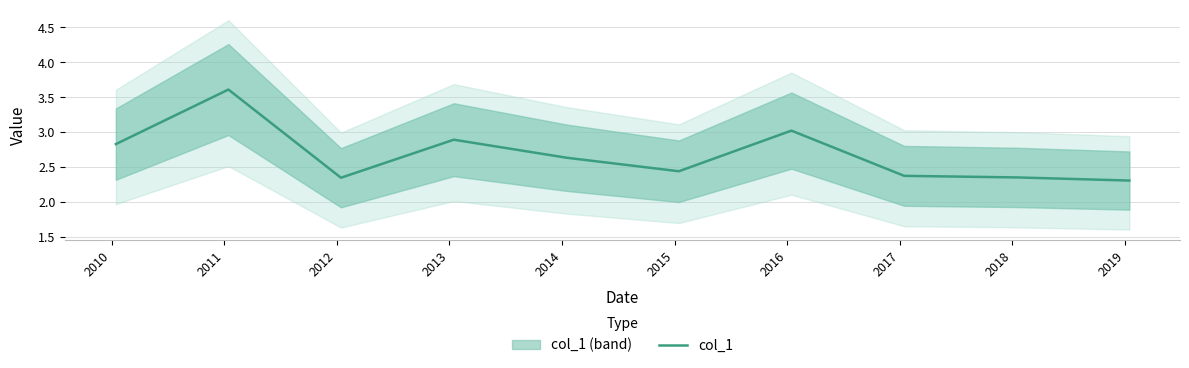

What is the sum of all values?

26.8